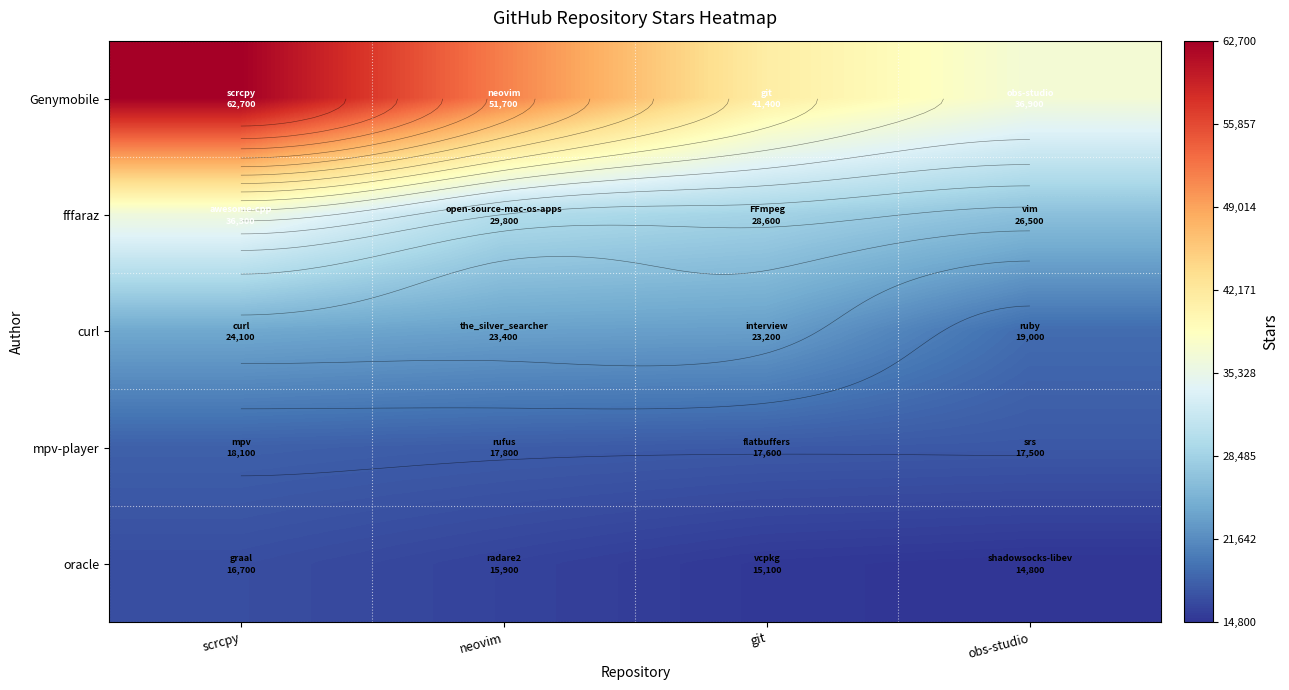

How many categories are shown in the chart?

4